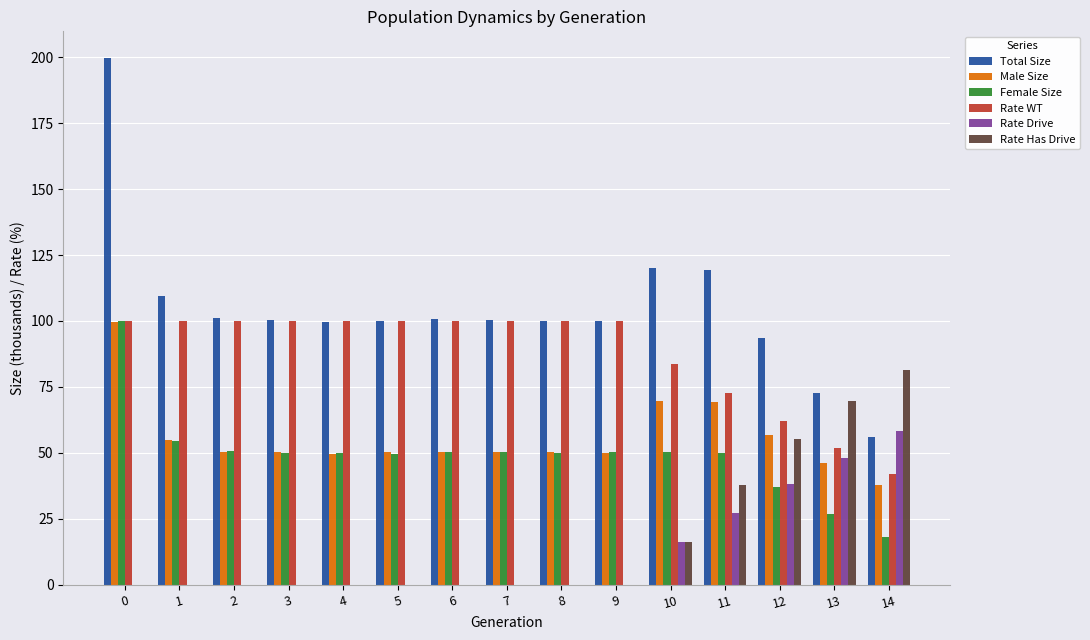

The Rate Drive series shows 101.0 at 14. True or false?

False